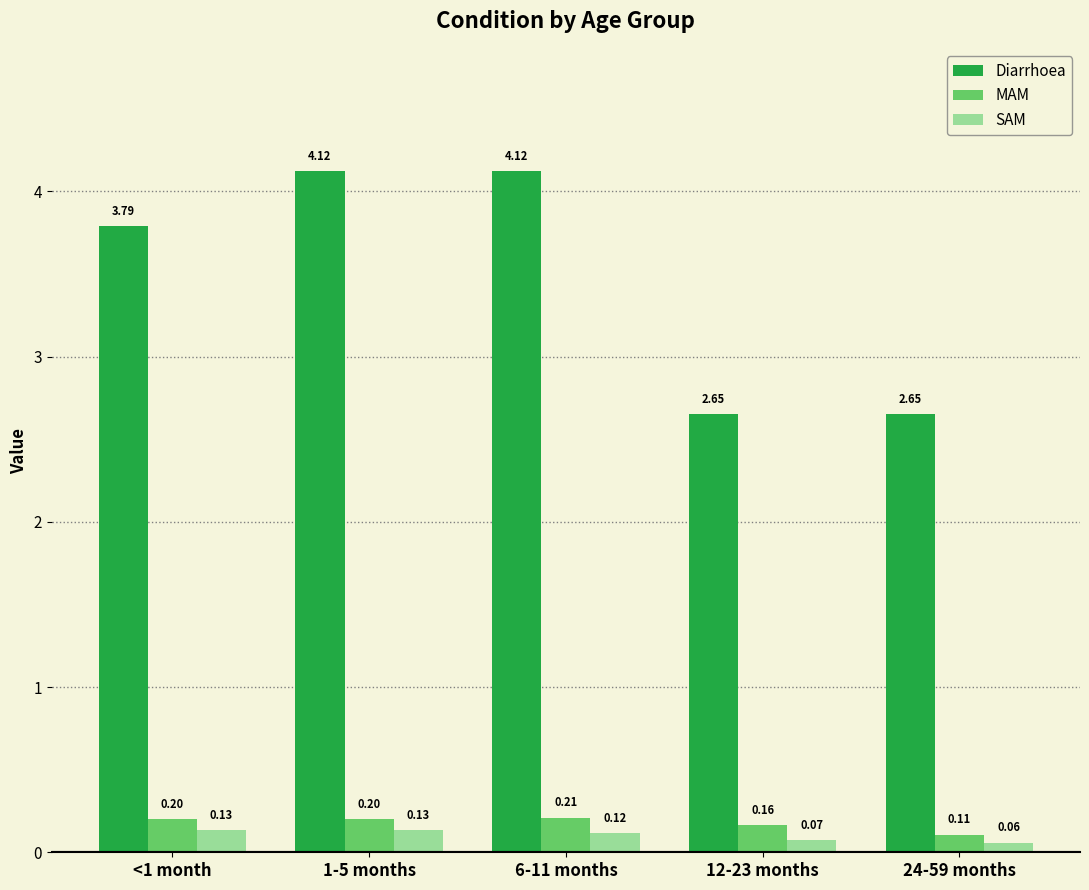

Are the bars grouped side by side (vs. stacked)?

Yes